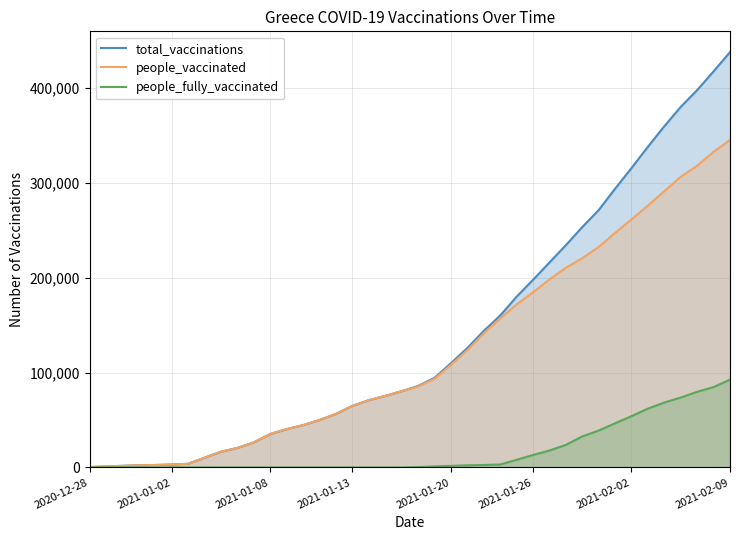

True or false: people_vaccinated and total_vaccinations cross at least once.

False